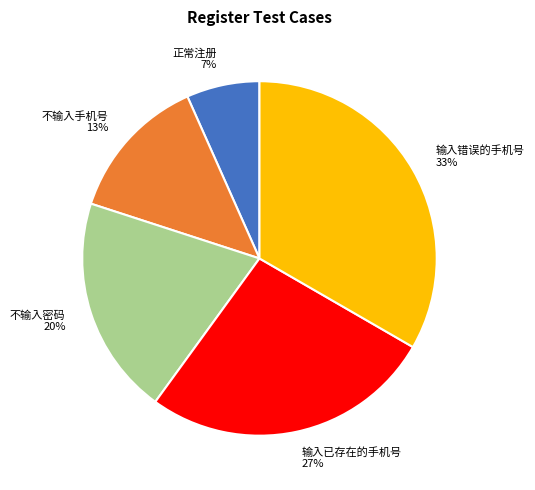

To the nearest percent, what is the average slice percentage?

20%